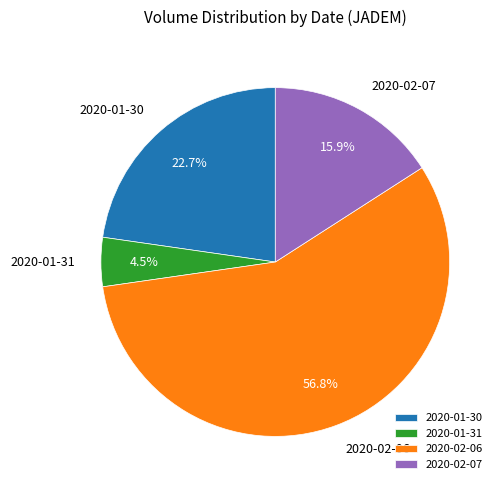

What is the majority slice?

2020-02-06